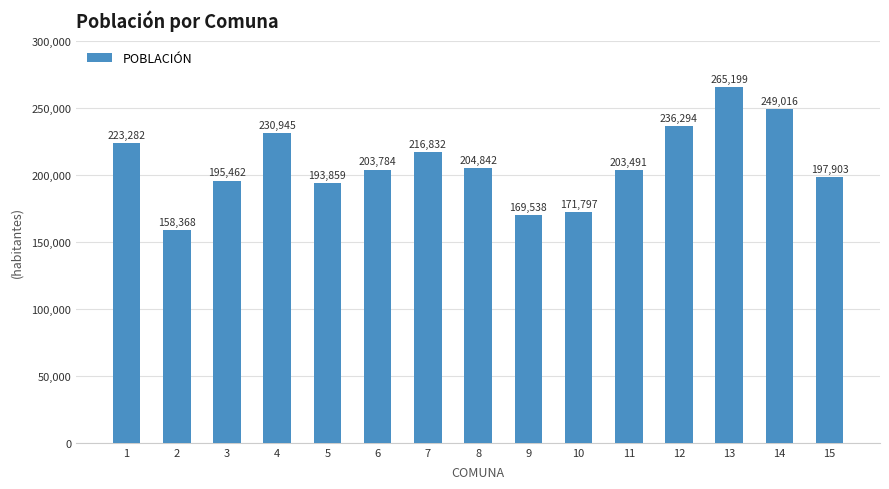

What is the difference between the maximum and minimum values?

106831